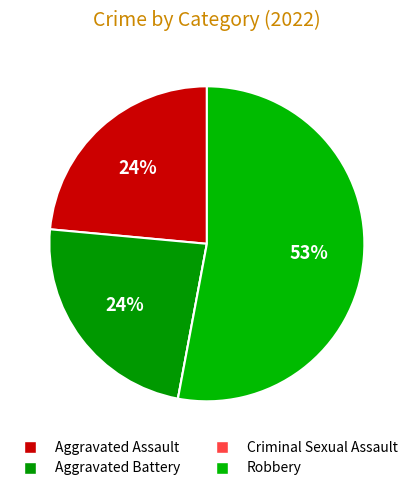

Between Robbery and Criminal Sexual Assault, which is larger?

Robbery